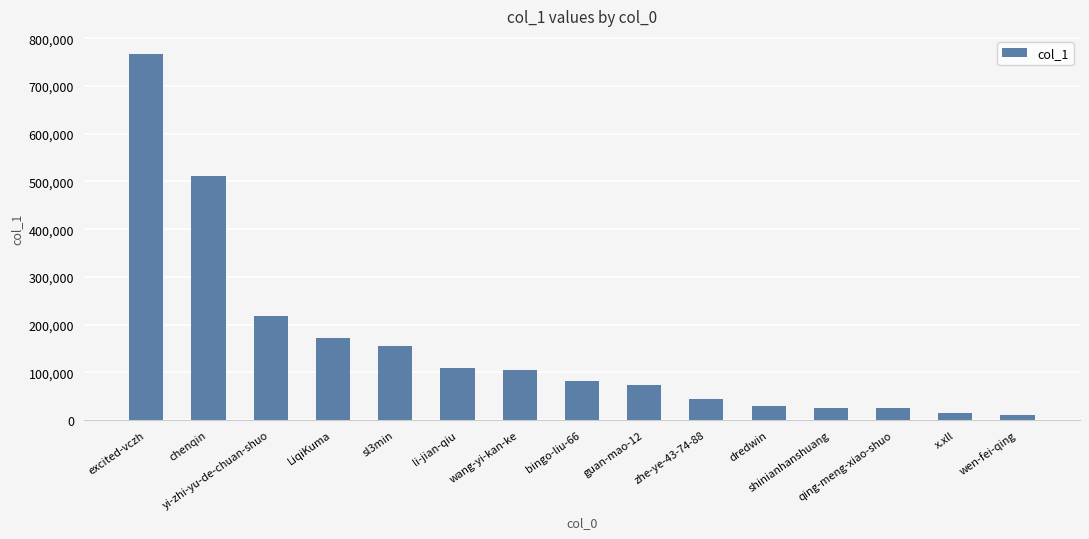

What is the average value?

156359